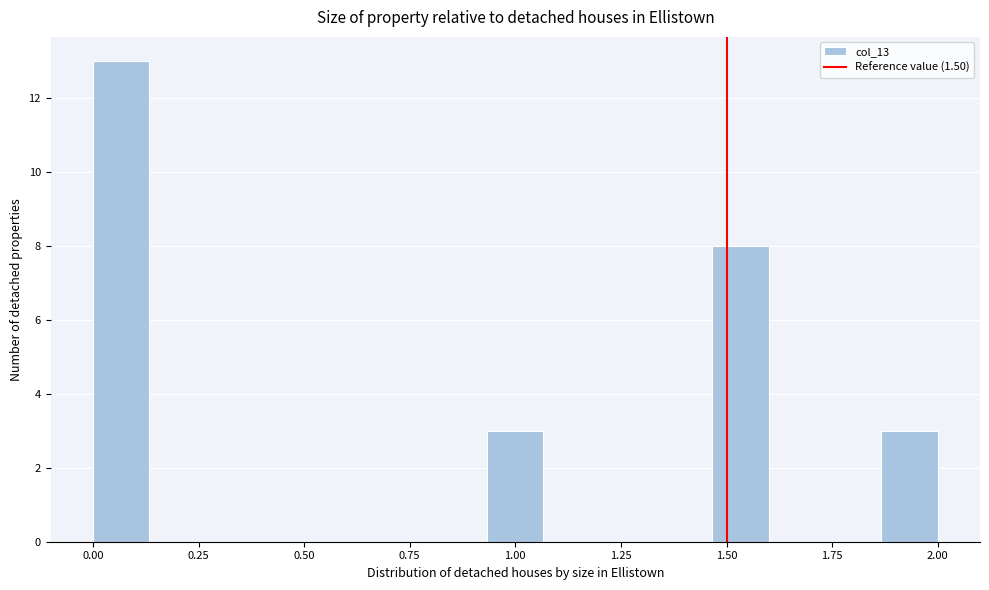

Read against the x-axis, roughly where is the centre of the tallest bar?

0.05